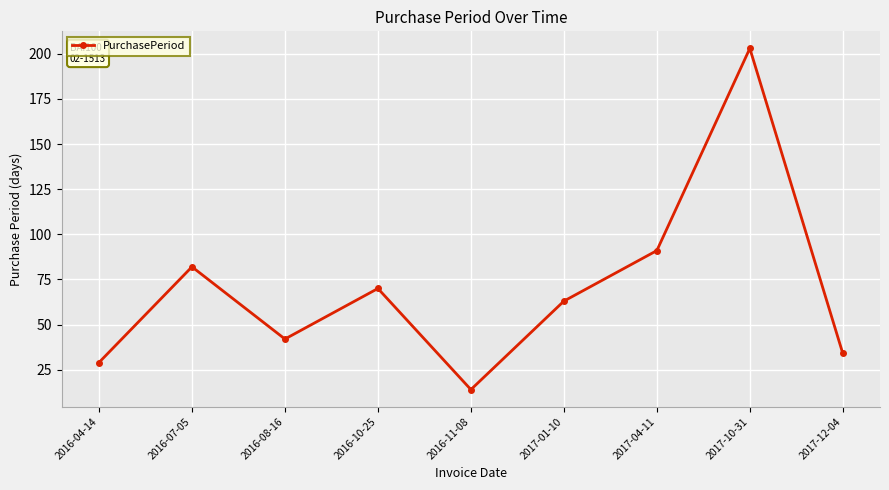

What is the sum of the values at 2016-10-25 and 2016-04-14?

99